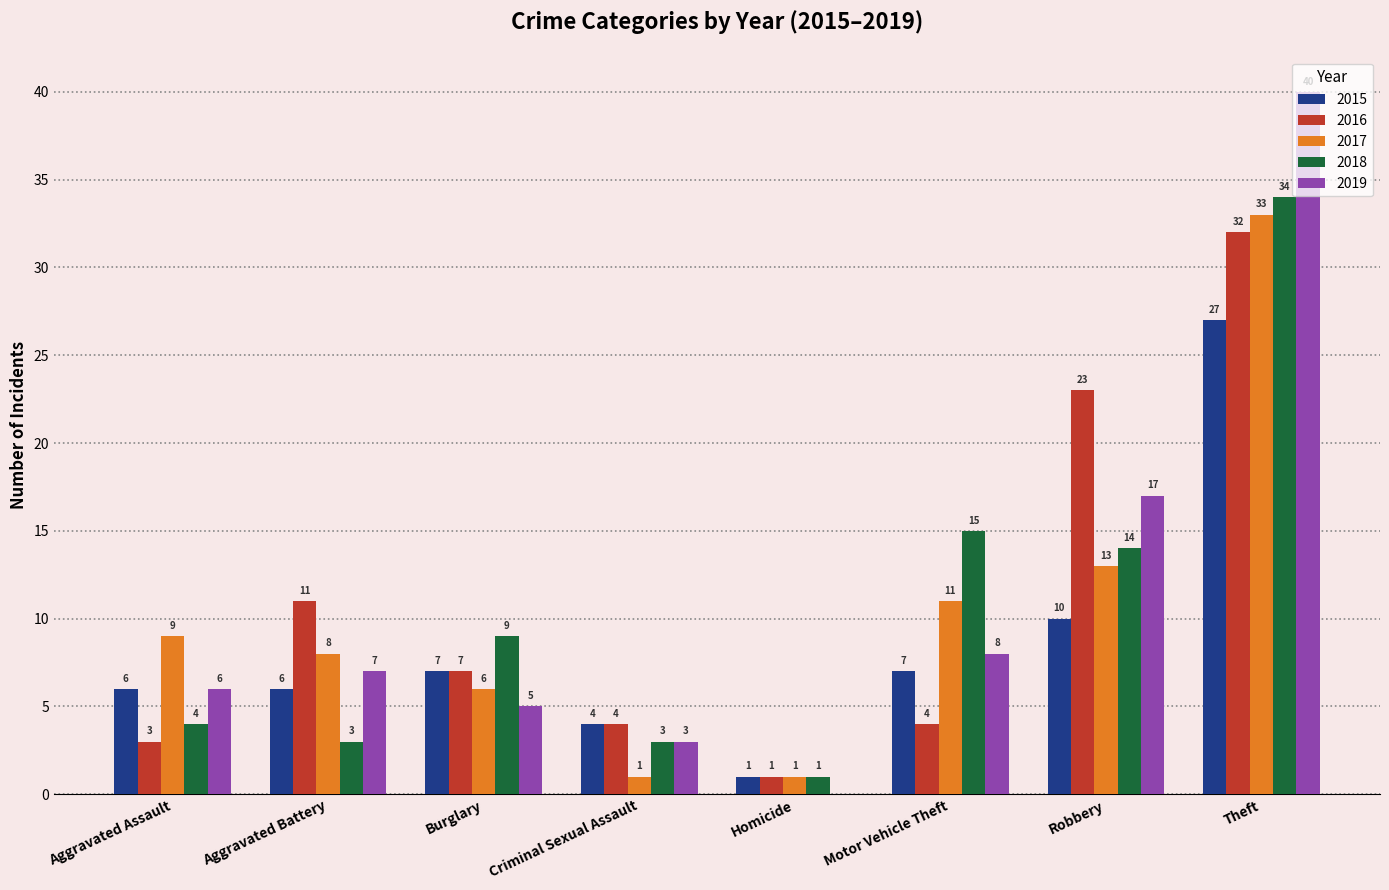

Read the 2019 value at Aggravated Battery.

7